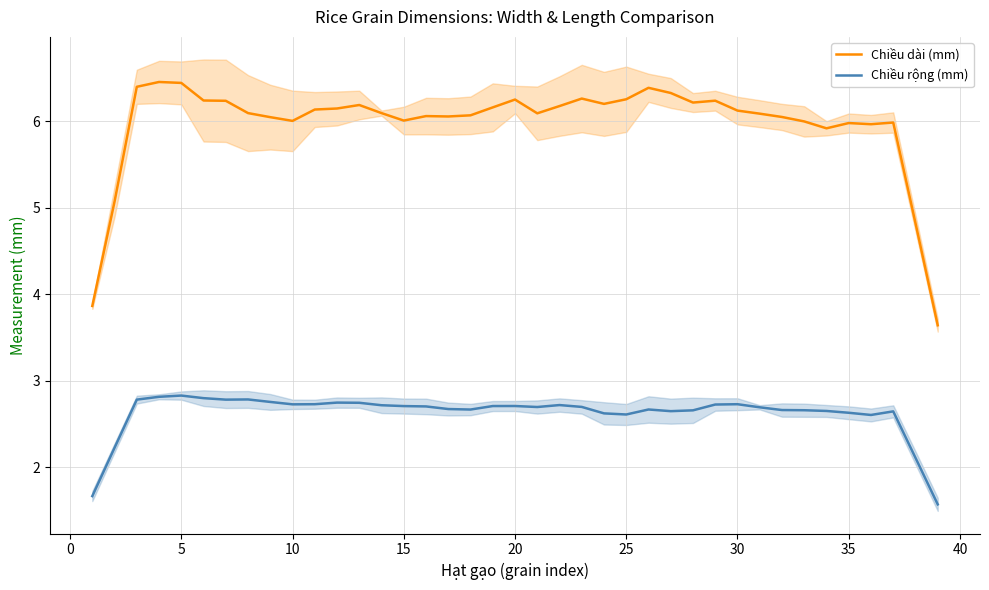

True or false: Chiều dài (mm) and Chiều rộng (mm) cross at least once.

False